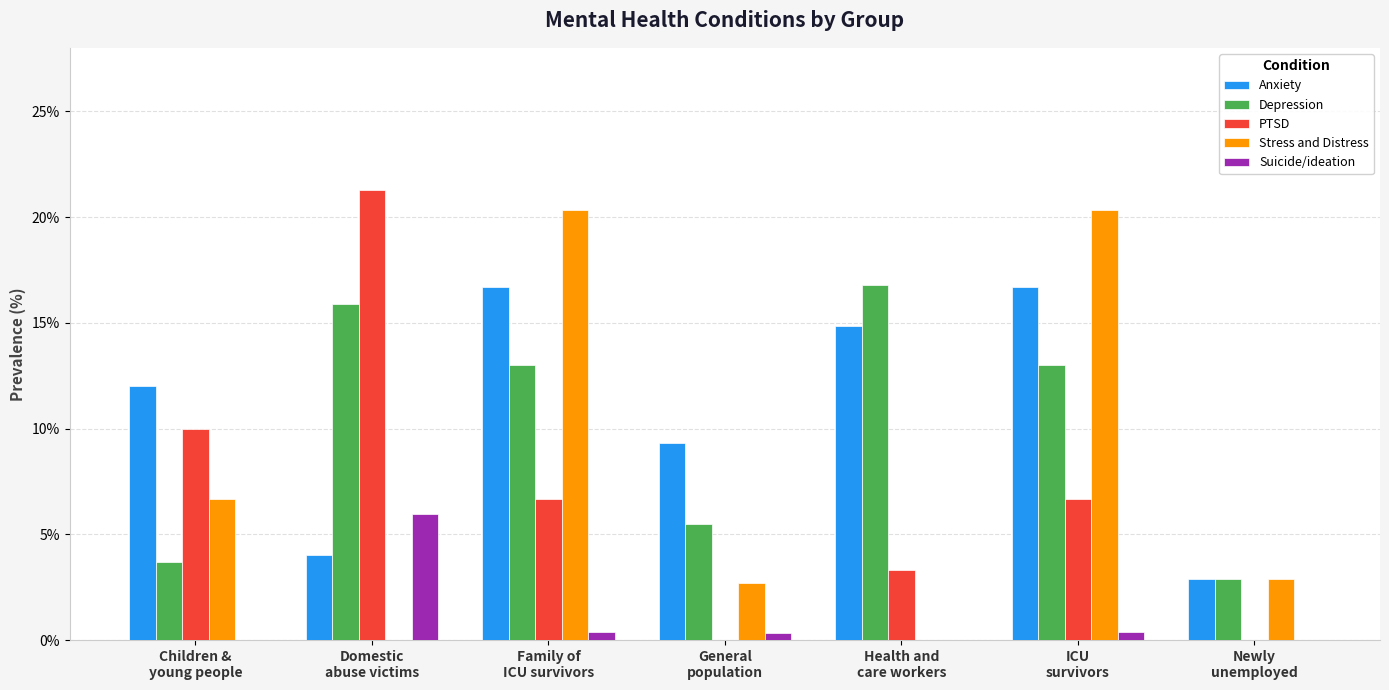

What is the highest value of the Suicide/ideation series?

6.0